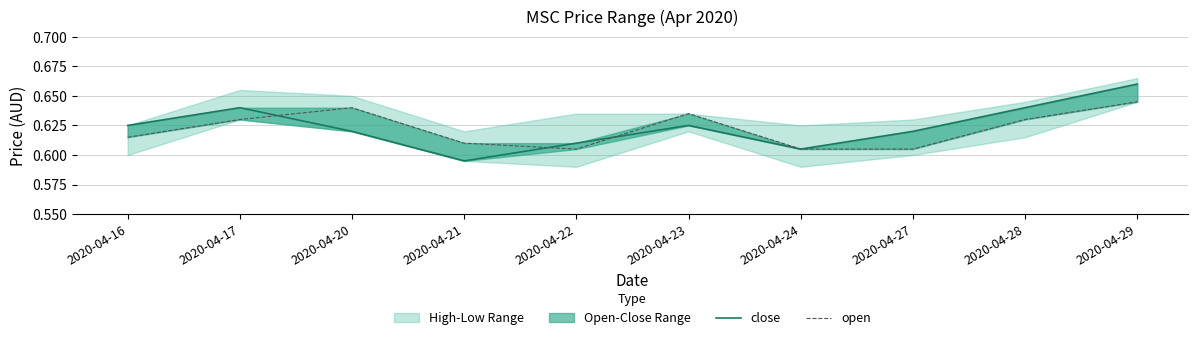

In close, how many points are lower than both neighbors (excluding endpoints)?

2